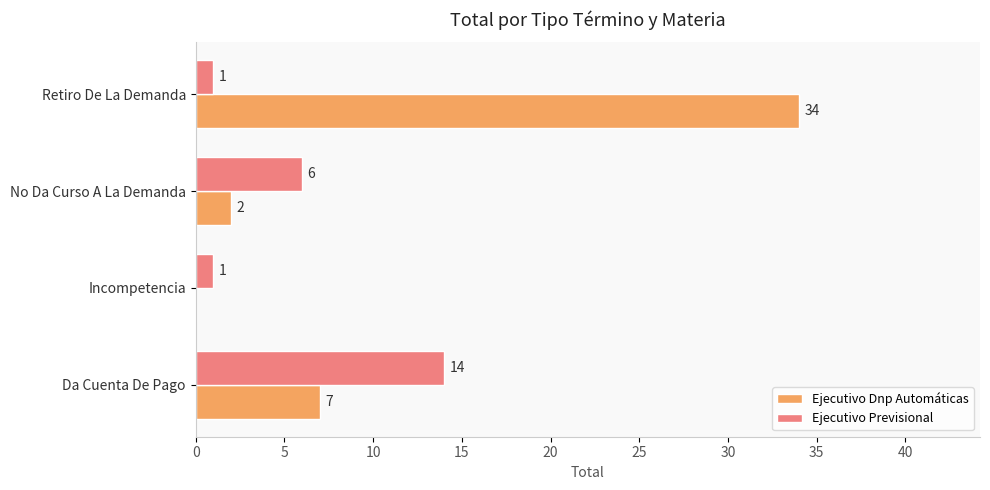

True or false: Ejecutivo Previsional has a value of 2 at No Da Curso A La Demanda.

False